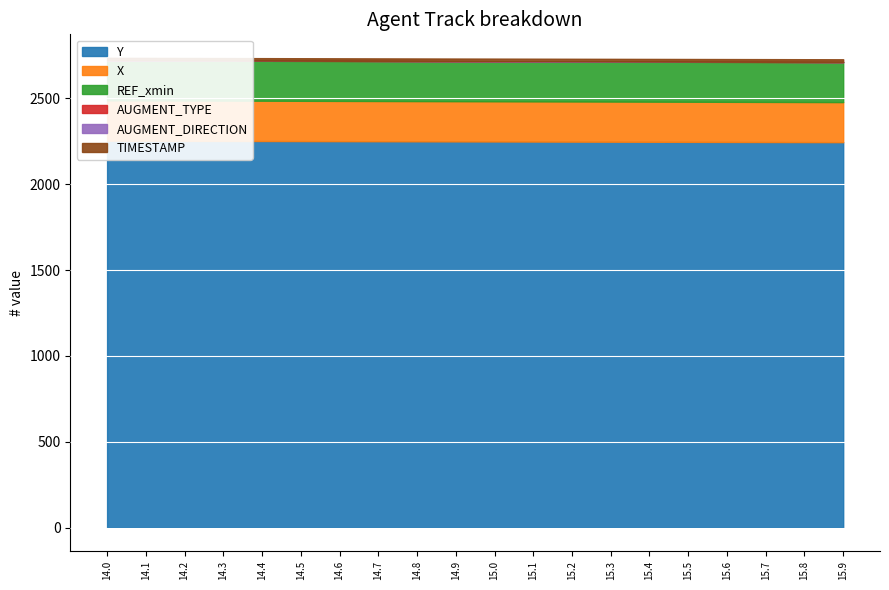

At which label does TIMESTAMP reach its peak?

15.9